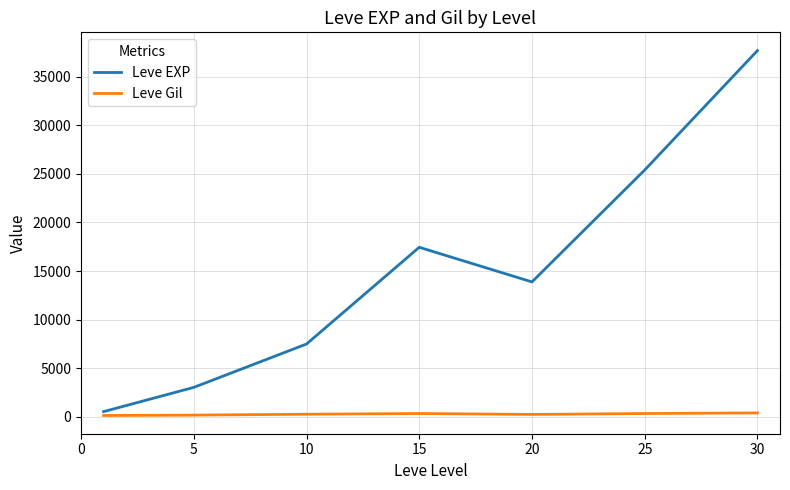

Which series has the largest total across all categories?

Leve EXP